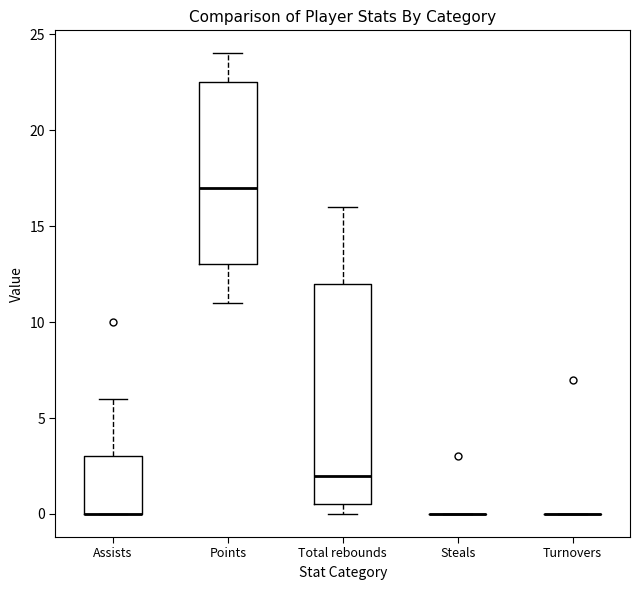

Reading left to right, read every box against the y-axis: the position of its median line, the range the box covers, and the ends of its whiskers. The values are not printed on the chart, so give them approximately, as read against the axis.

Assists: median 0.0 (drawn on the box's lower edge), box 0.0 to 3.0, whiskers 0.0 to 6.0
Points: median 17.0, box 13.0 to 22.5, whiskers 11.0 to 24.0
Total rebounds: median 2.0, box 0.5 to 12.0, whiskers 0.0 to 16.0
Steals: box collapsed to a line at 0.0, whiskers 0.0 to 0.0
Turnovers: box collapsed to a line at 0.0, whiskers 0.0 to 0.0